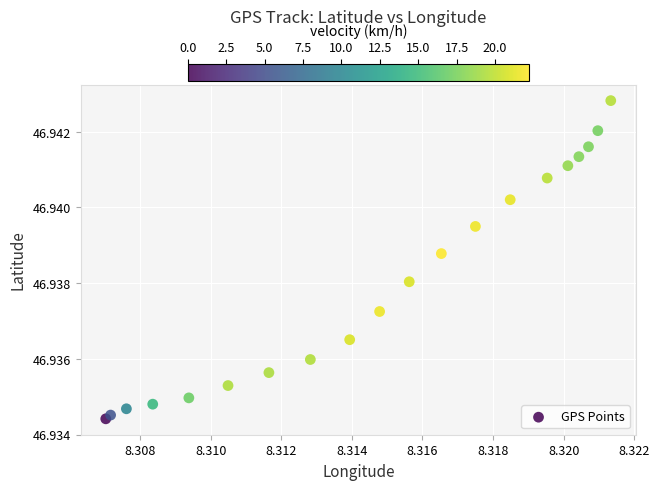

How many points are shown in the scatter plot?

20